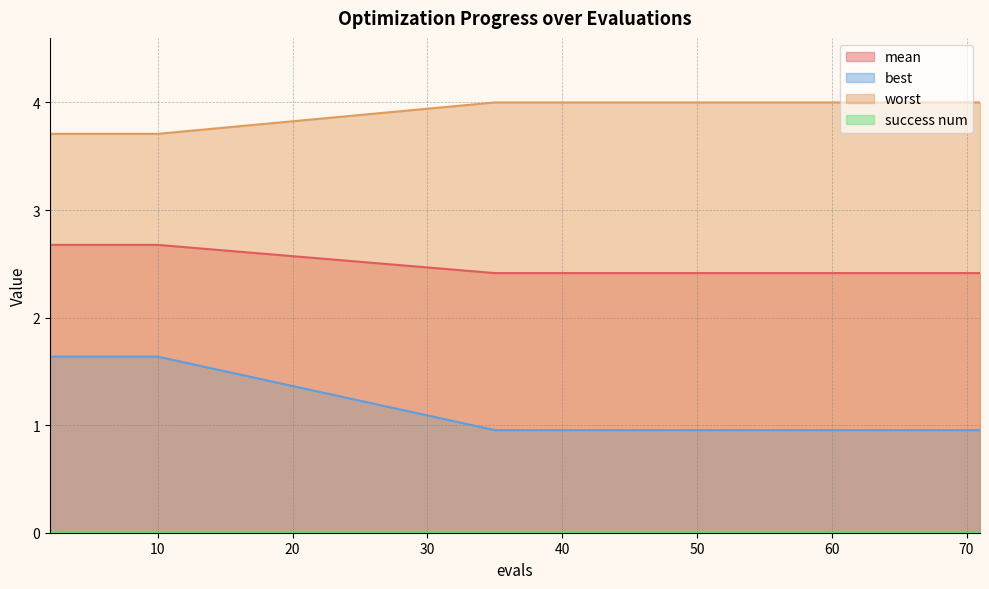

What is the maximum value shown in the chart?

4.0